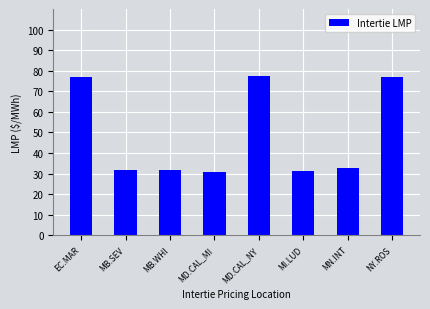

Approximately how many times larger is the value at MB.WHI compared to NY.ROS?

0.4